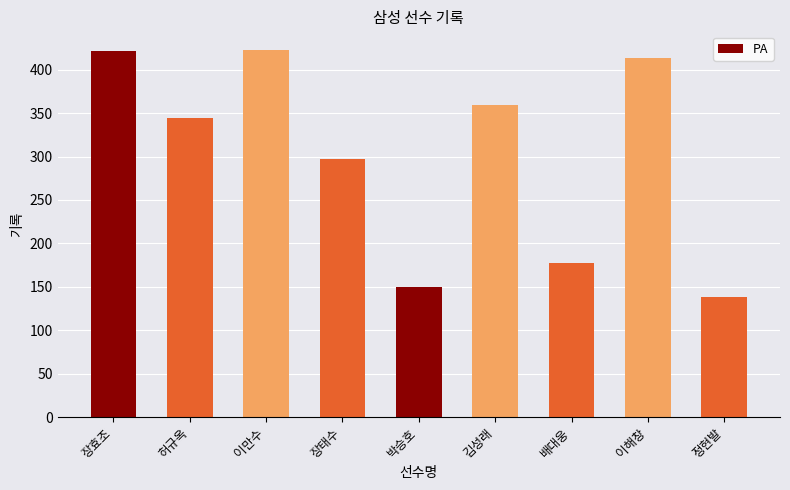

What is the smallest value displayed?

138